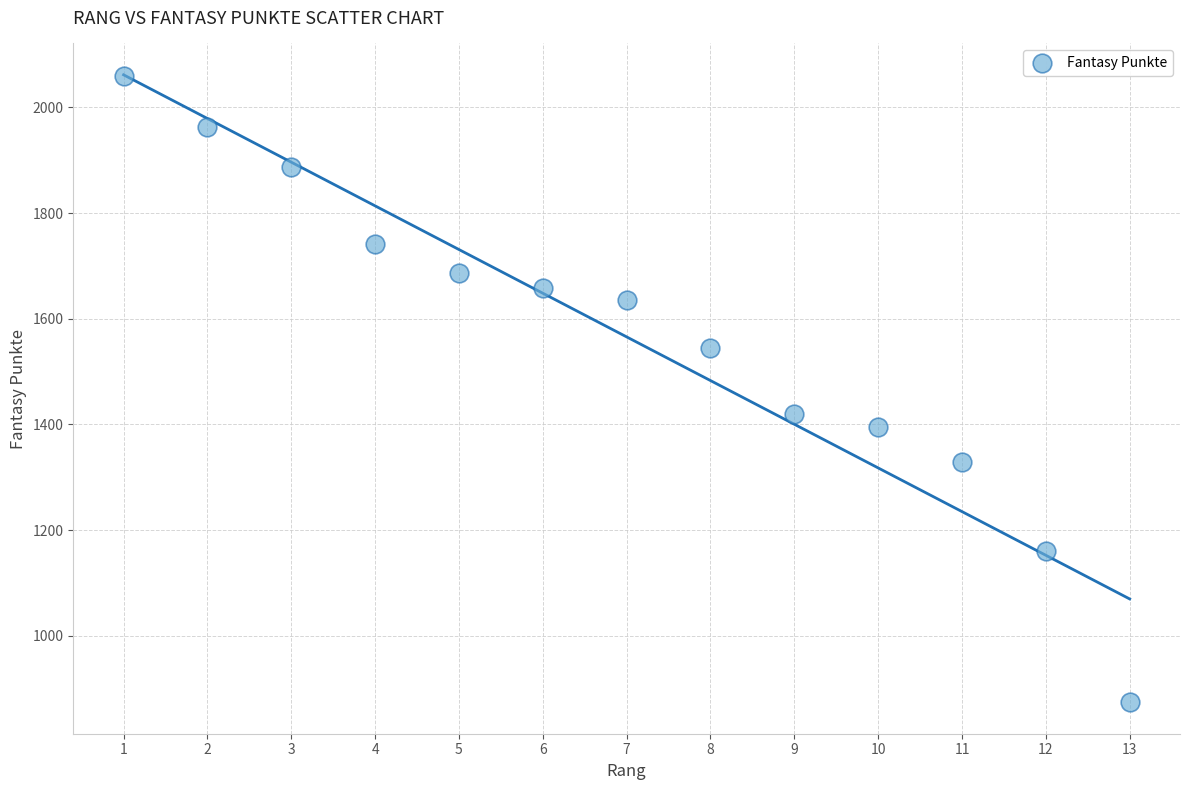

What Y value in the scatter plot is closest to 1466?

1420